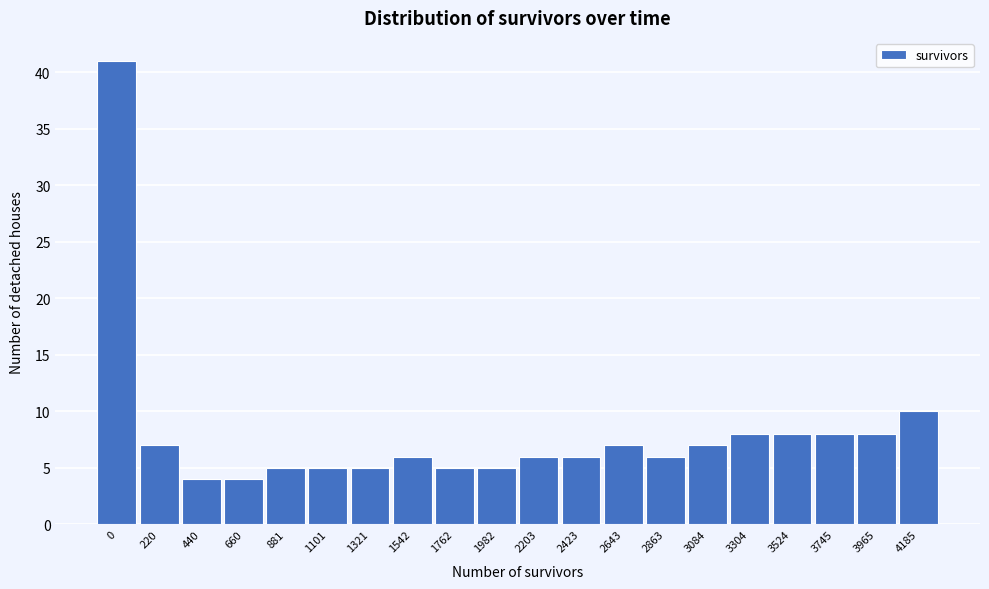

Reading left to right, transcribe all the data shown in this chart.

41	7	4	4	5	5	5	6	5	5	6	6	7	6	7	8	8	8	8	10